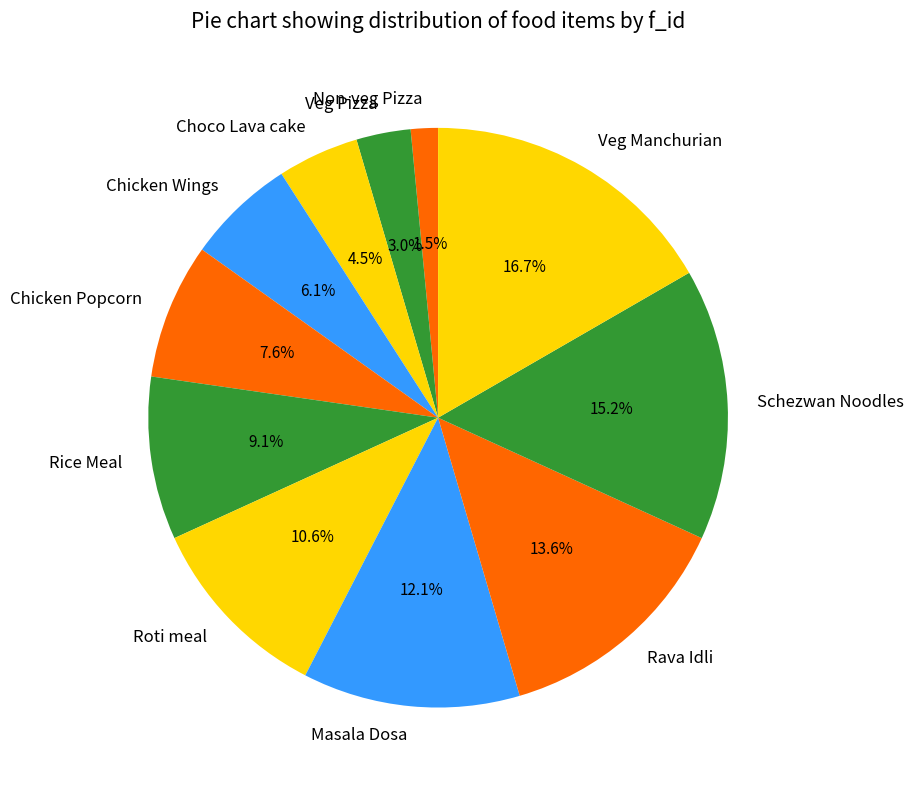

Does Veg Manchurian represent more than half of the total?

No